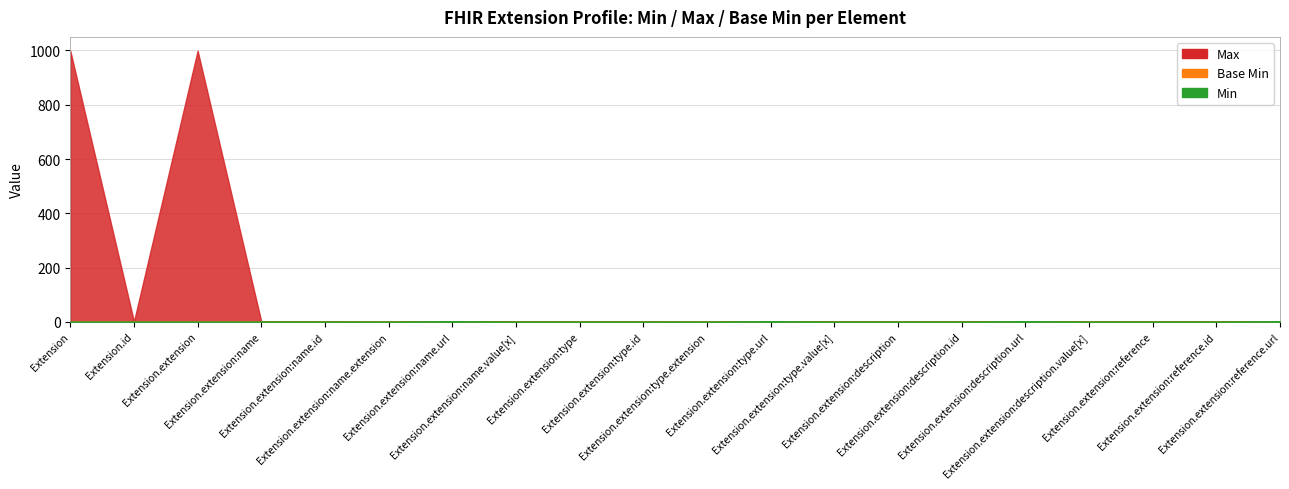

In Max, how many points are lower than both neighbors (excluding endpoints)?

3